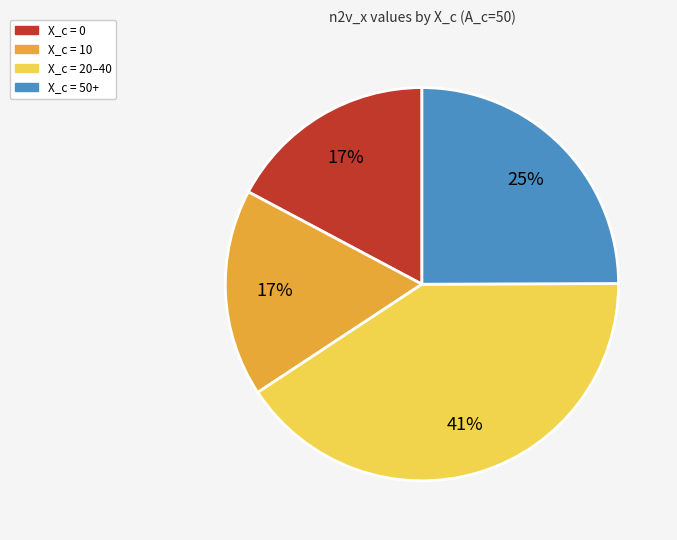

Is there any slice that represents more than half of the pie?

No